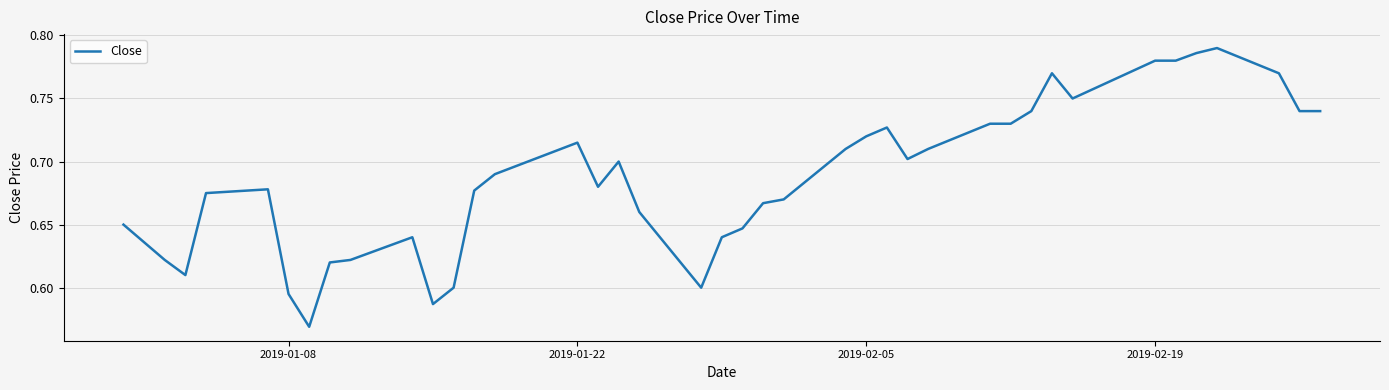

What is the sum of all values?

27.5